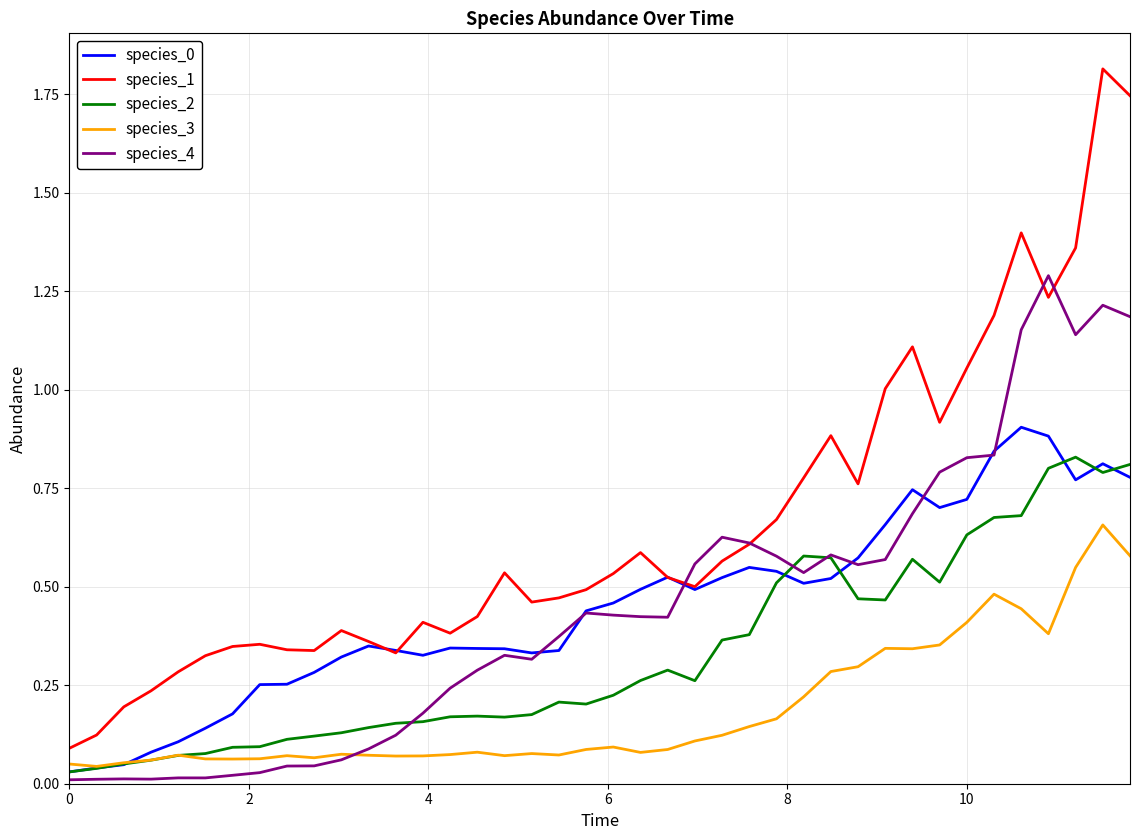

What is the greatest value displayed?

1.8